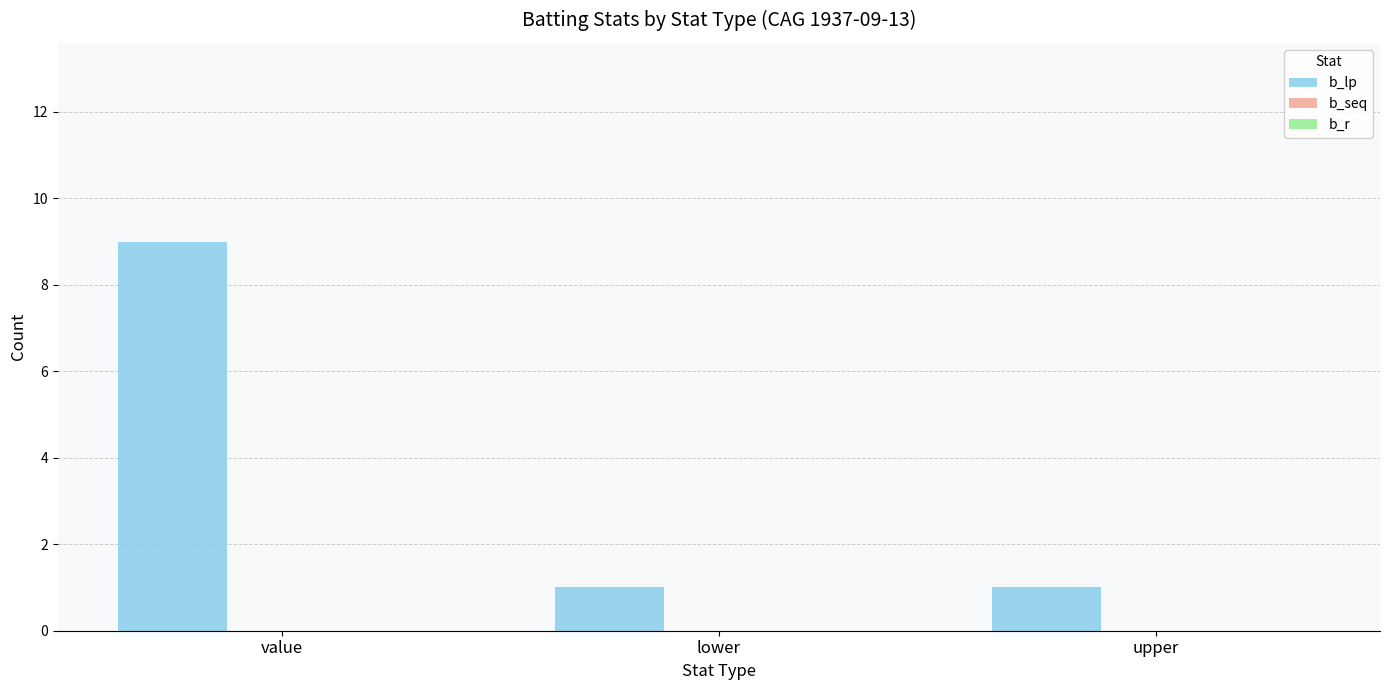

Reading left to right, what are all the values shown in this chart?

value=9	lower=1	upper=1